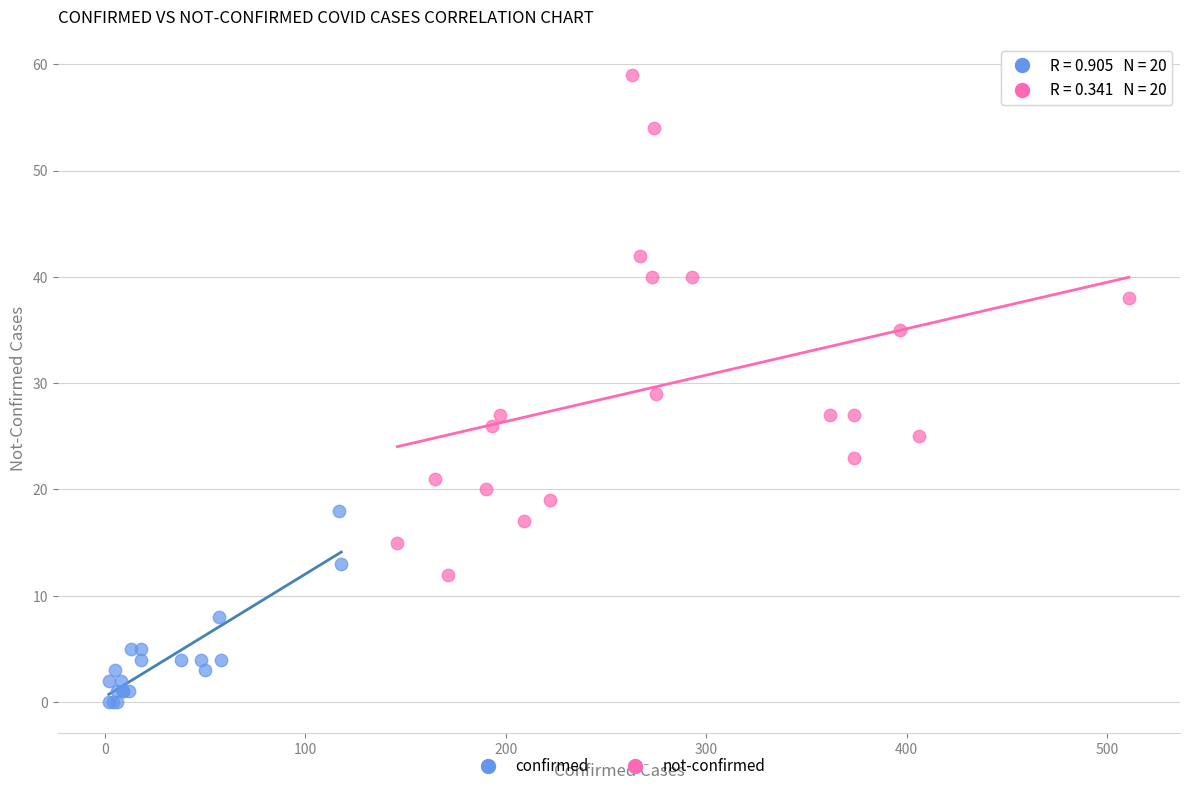

Which series has the widest spread of Y values?

not-confirmed